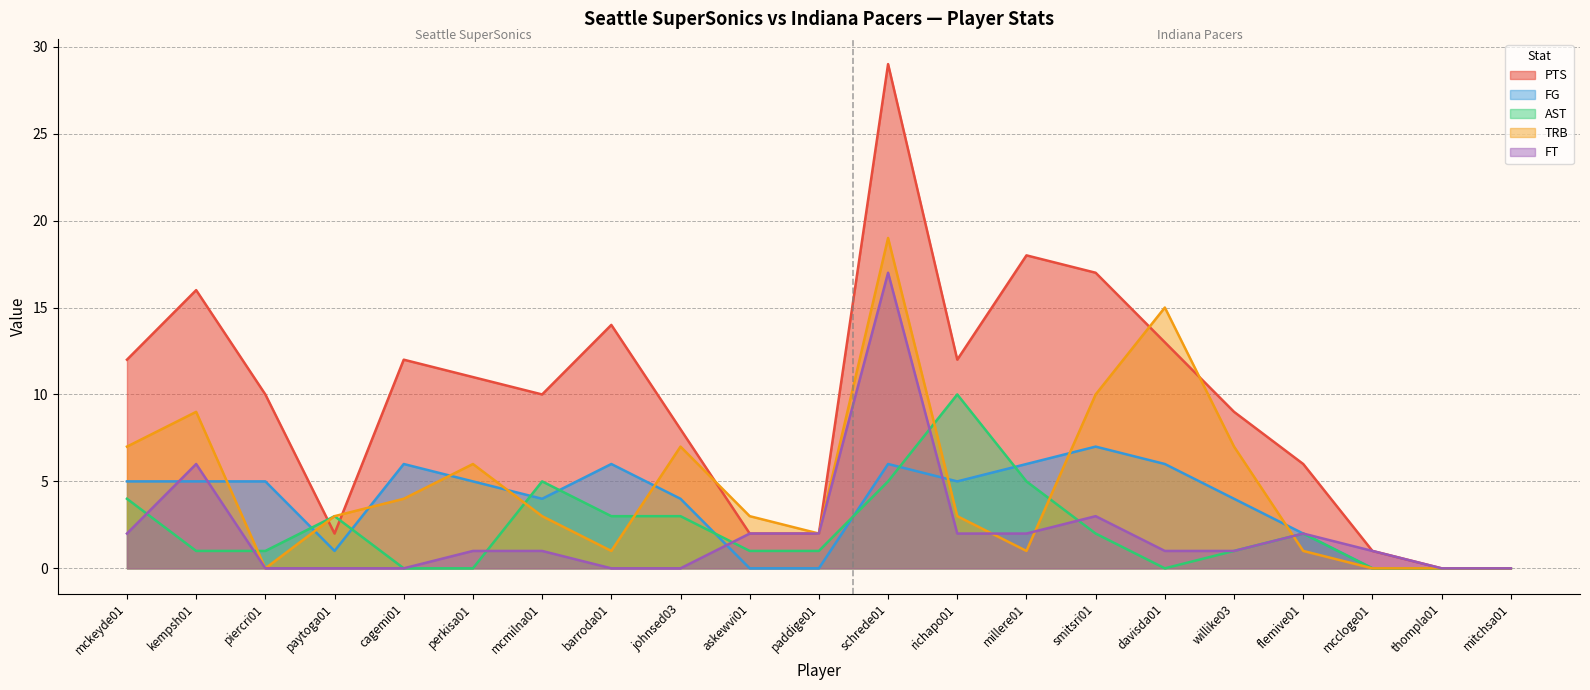

Does the chart display data point markers on the line(s)?

No